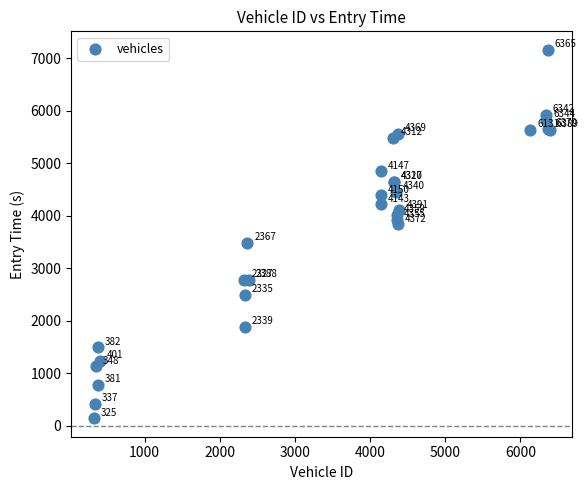

What Y value in the scatter plot is closest to 3651?

3479.9